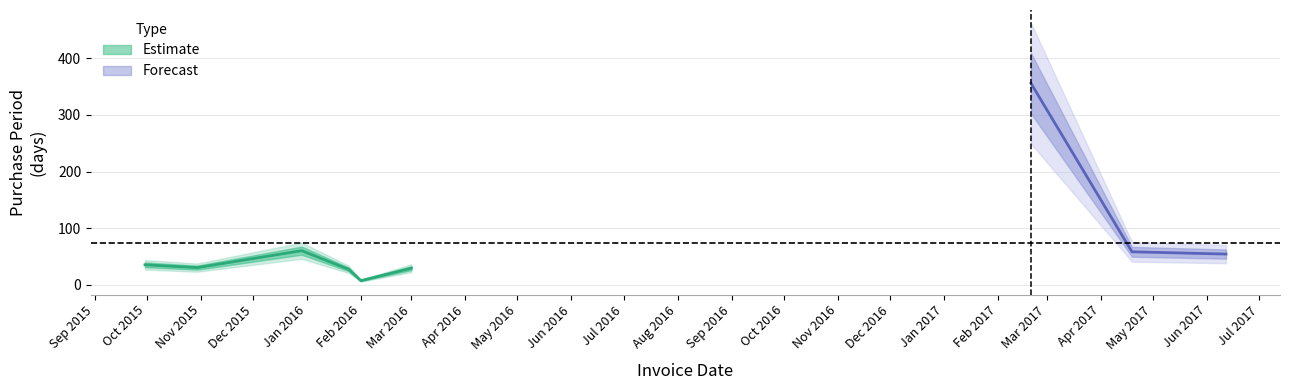

Which label corresponds to the largest value in the chart?

2017-02-20